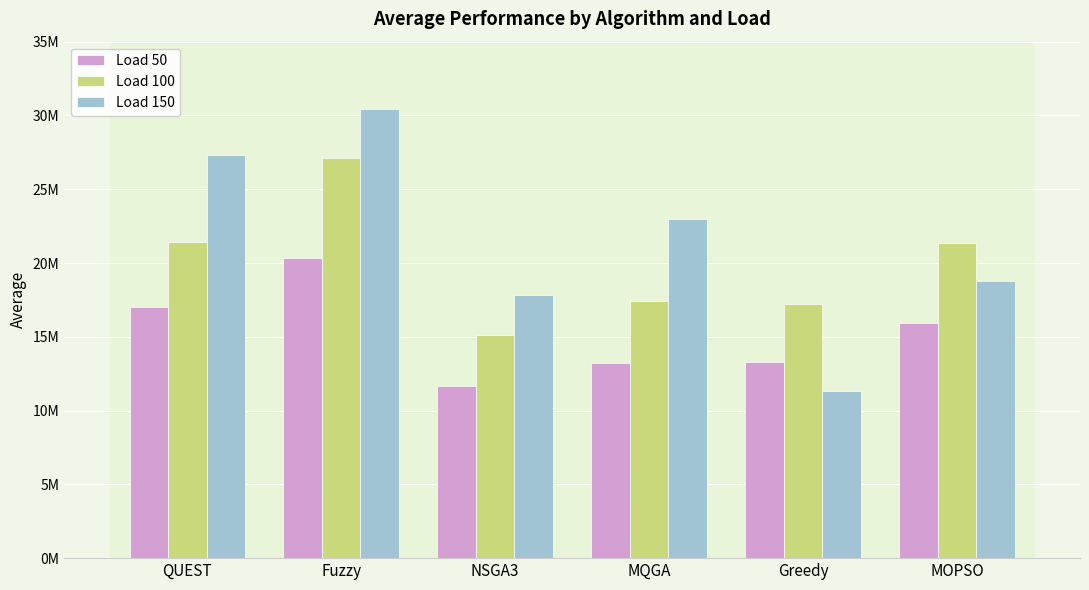

What is the label of the 6th bar from the left?

MOPSO